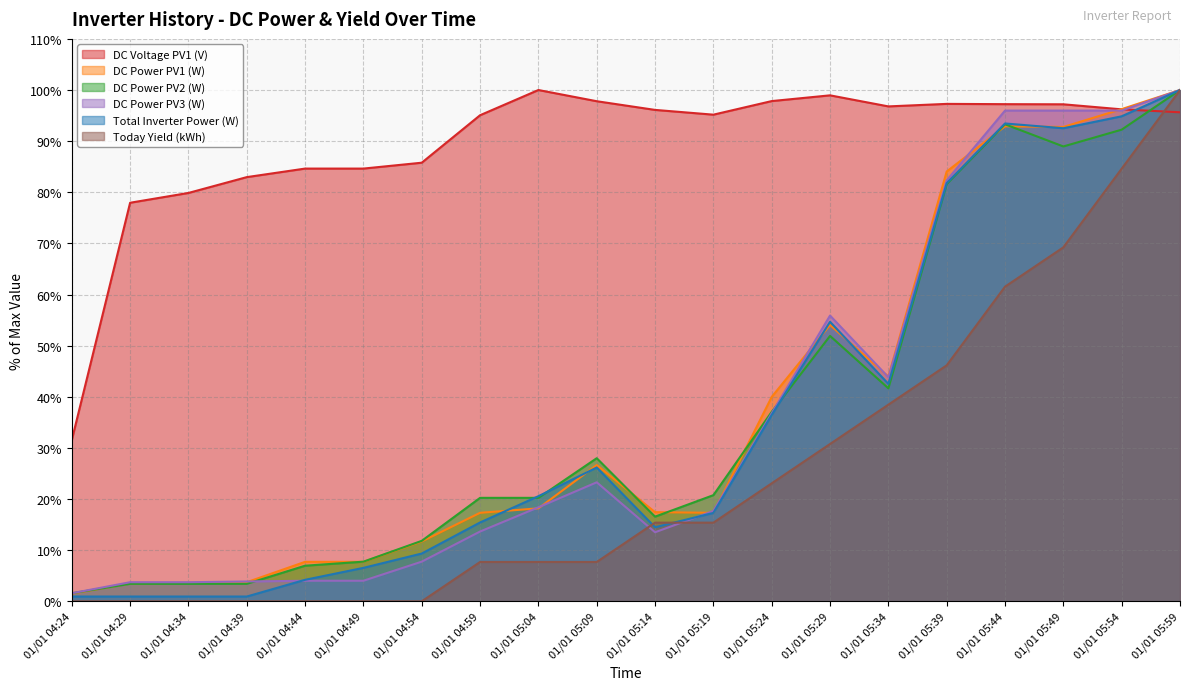

True or false: Today Yield (kWh) has more than 2 points higher than both neighbors.

False